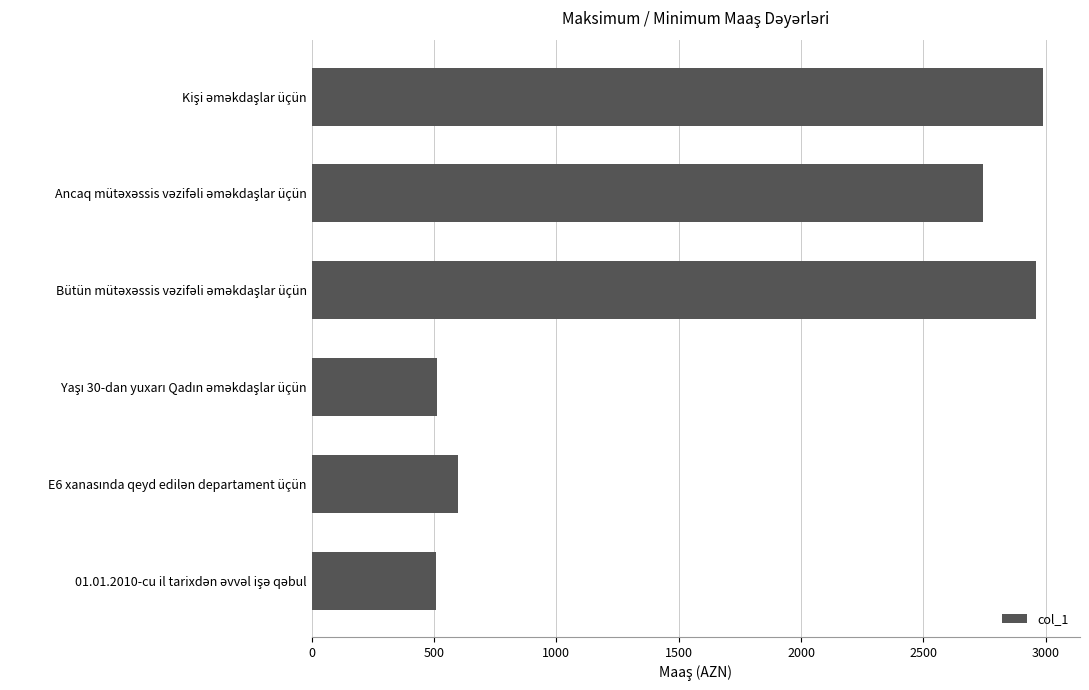

What is the maximum value shown in the chart?

2991